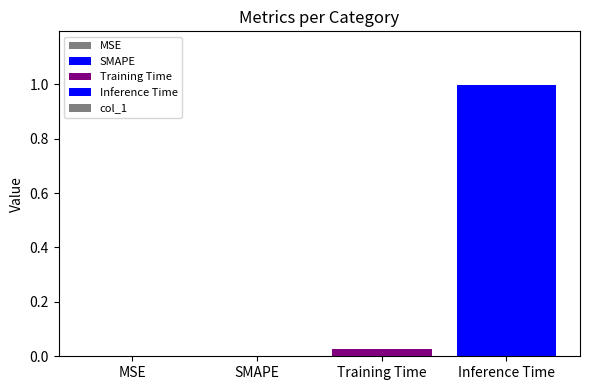

The chart shows a value of 0.4 at Inference Time. True or false?

False